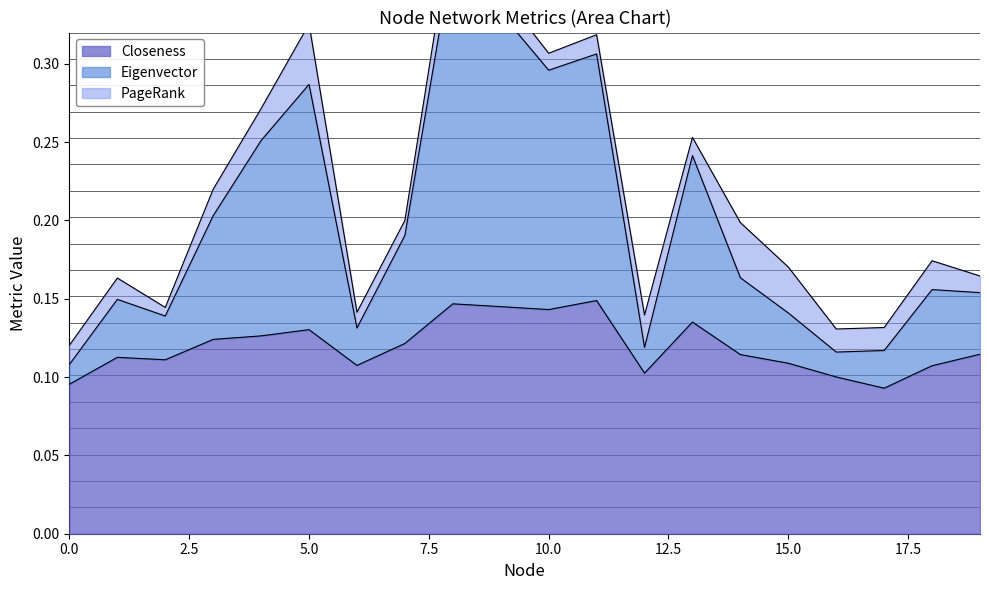

At how many categories does at least one series exceed 0?

20